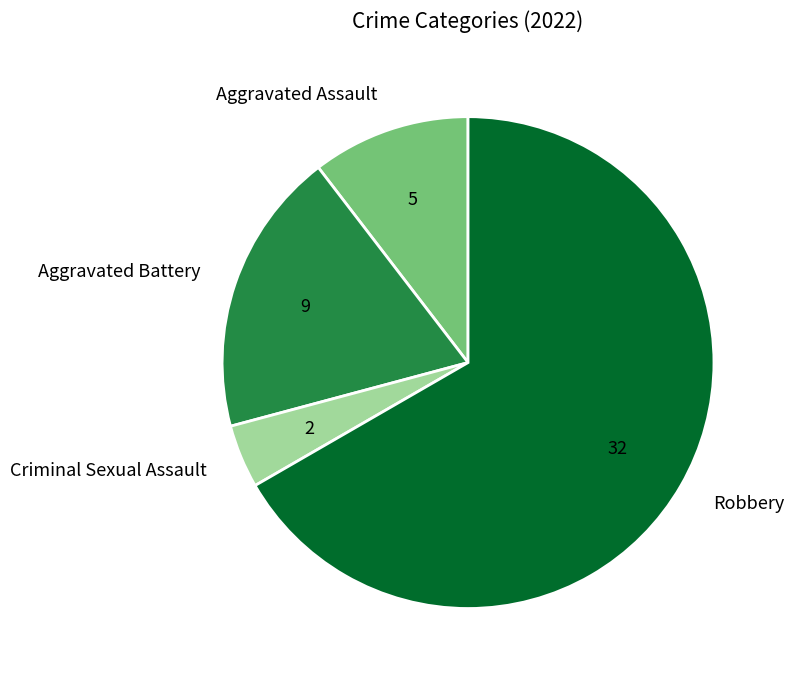

Is there a majority slice in this chart?

Yes